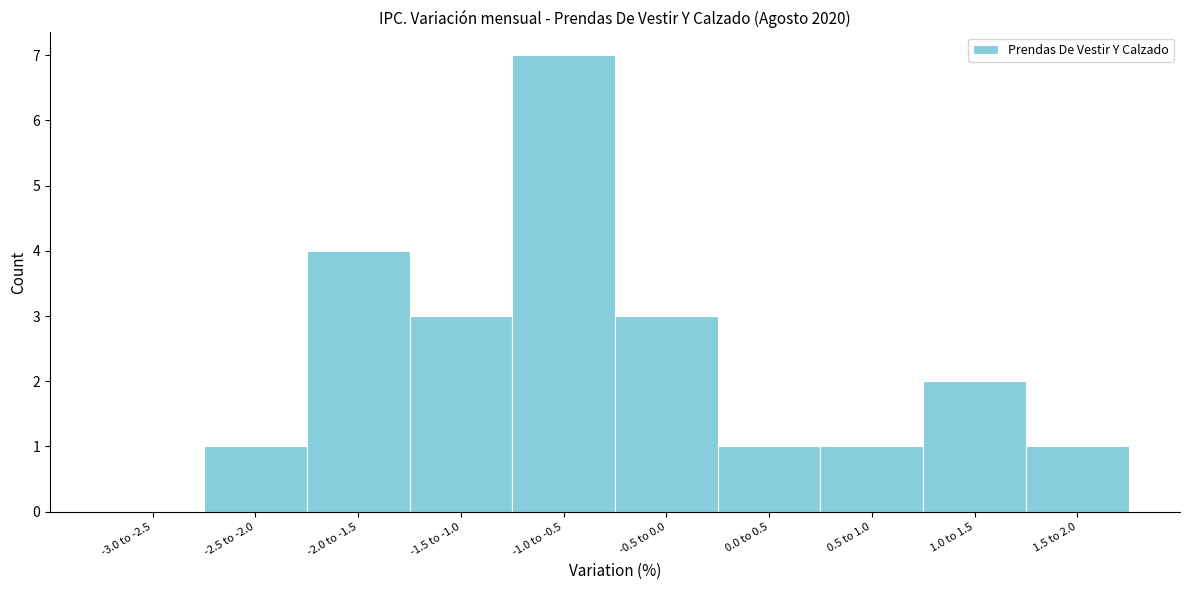

Reading left to right, list all the values displayed in this chart.

-3.0 to -2.5=0	-2.5 to -2.0=1	-2.0 to -1.5=4	-1.5 to -1.0=3	-1.0 to -0.5=7	-0.5 to 0.0=3	0.0 to 0.5=1	0.5 to 1.0=1	1.0 to 1.5=2	1.5 to 2.0=1